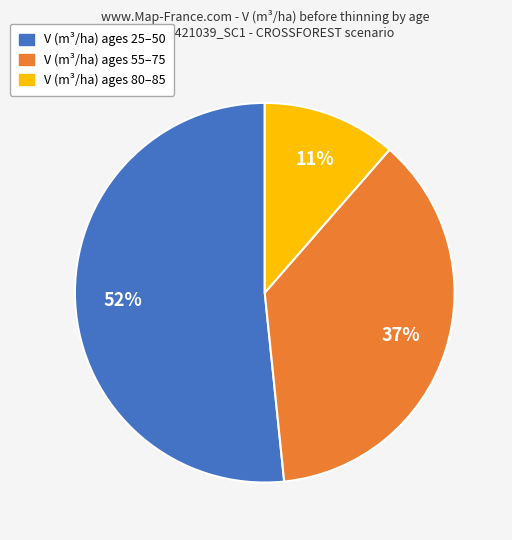

How many segments does this pie chart have?

3